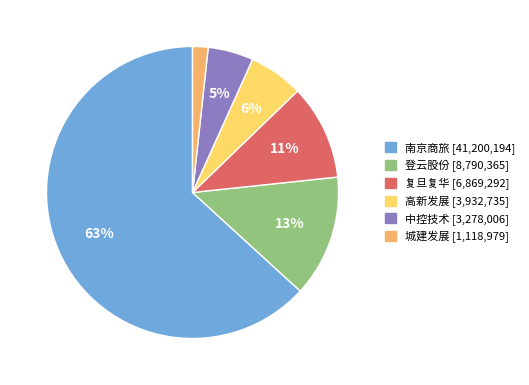

To the nearest percent, what percentage of the pie is 中控技术?

5%